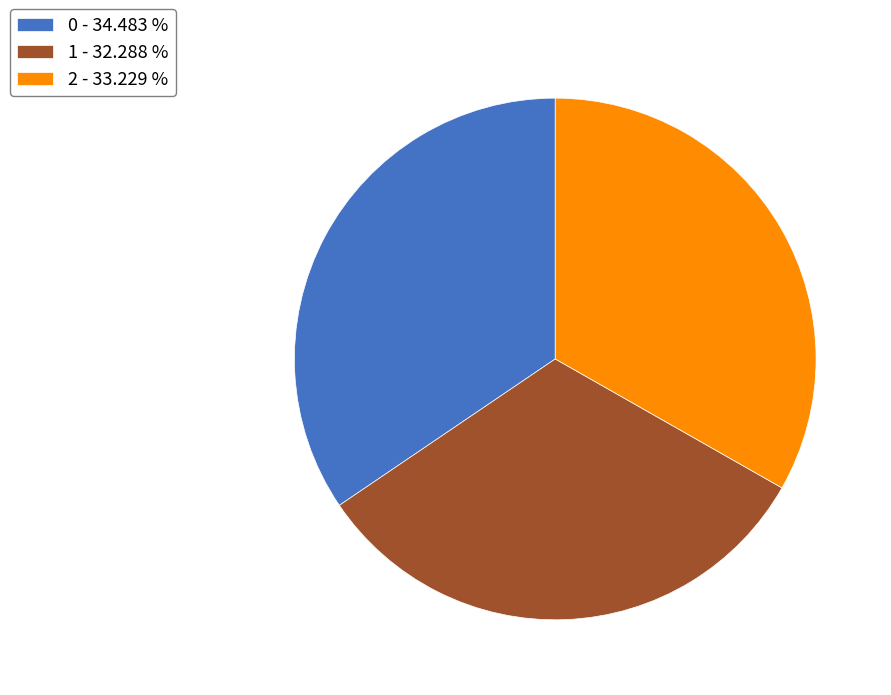

Approximately how many times larger is the value at 0 compared to 2?

1.0